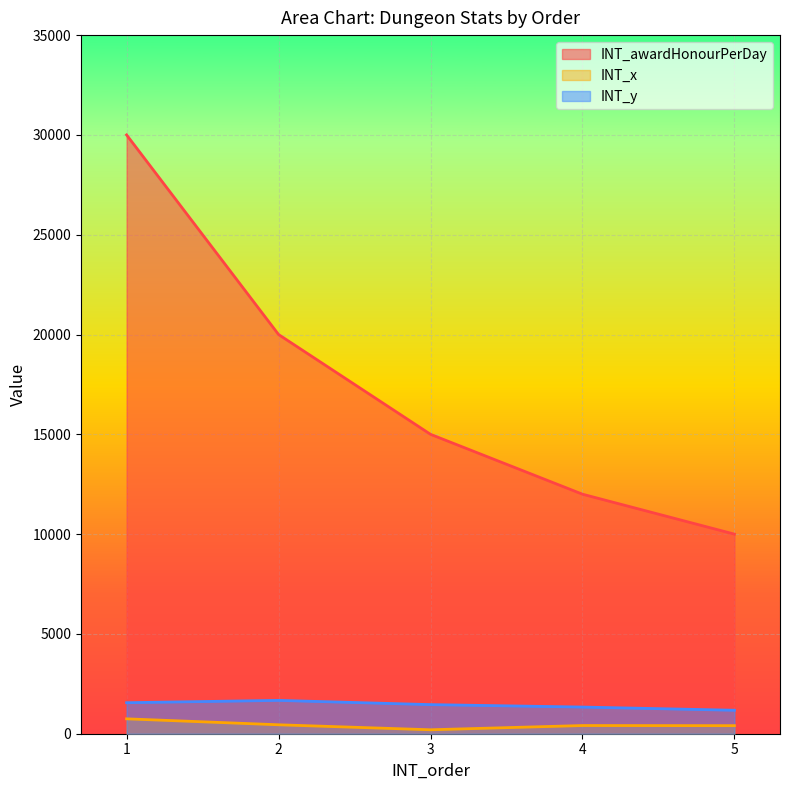

Read the INT_y value at 1, to the nearest 50.

1550